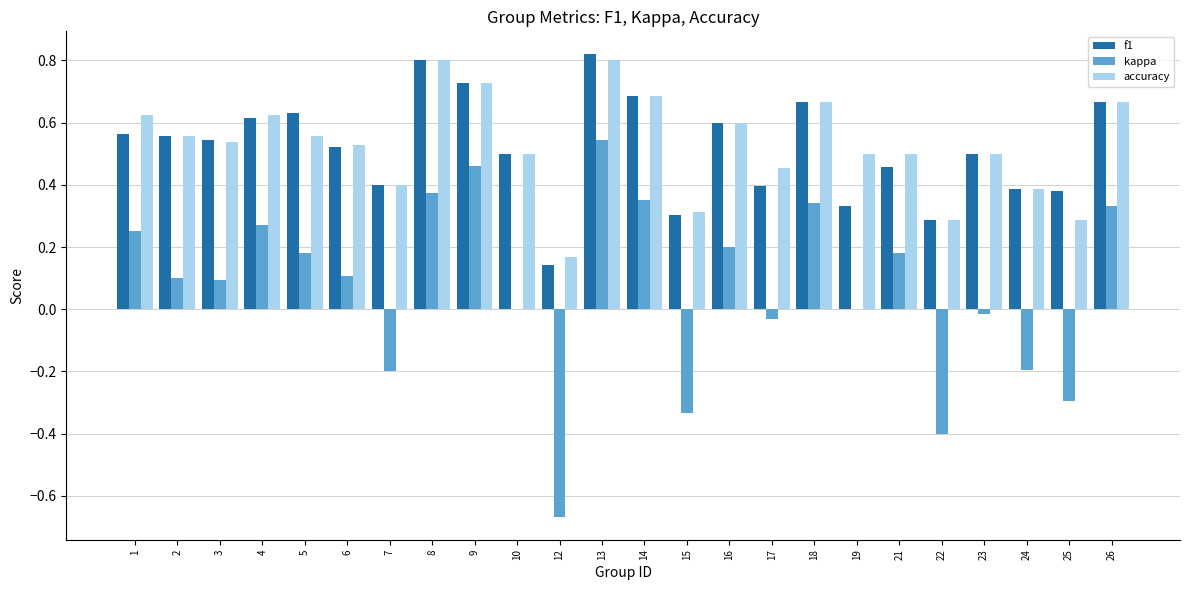

How many groups of bars are there?

24